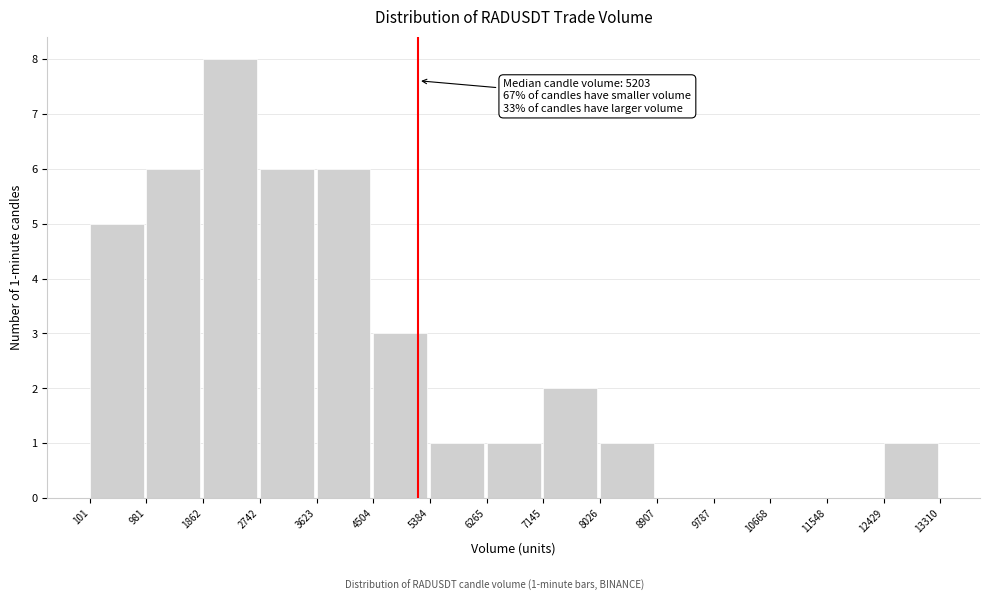

Over which range of the x-axis is the bar tallest?

1862 to 2742